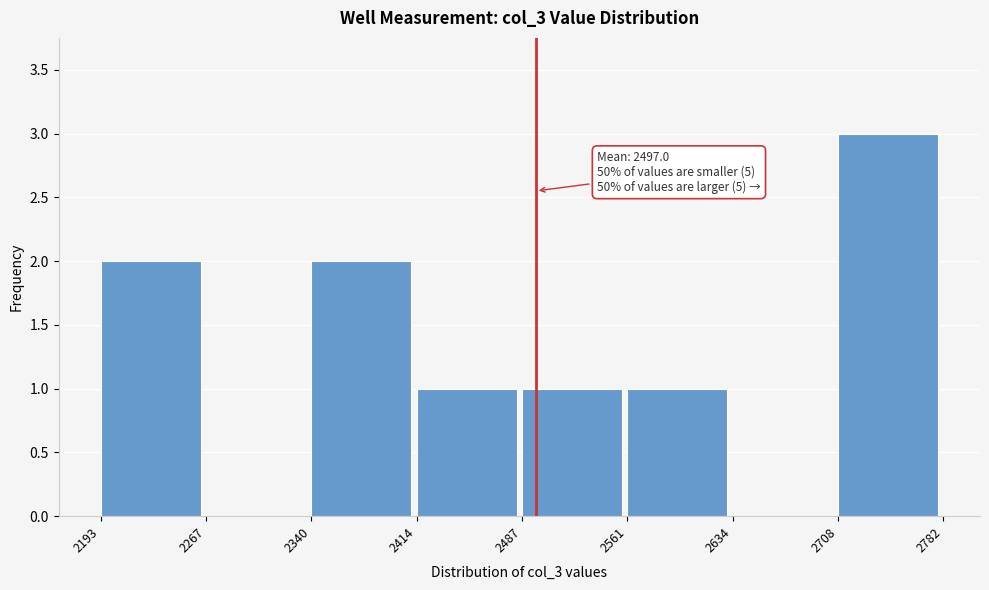

Over which range of the x-axis is the bar tallest?

2708 to 2782